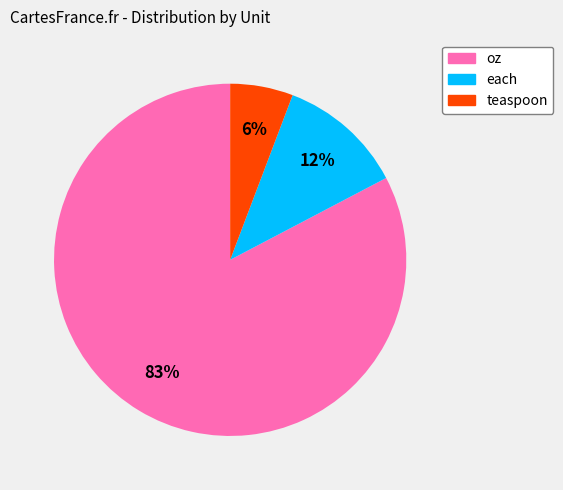

Count the number of slices in the pie.

3